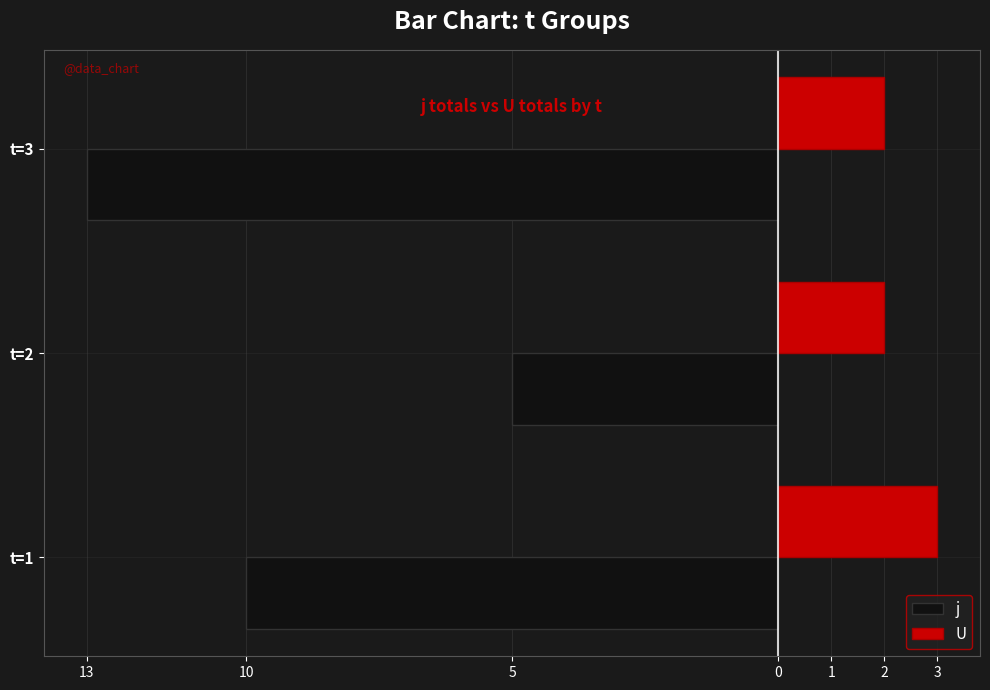

Reading left to right, transcribe all the data shown in this chart.

j: -10	-5	-13
U: 3	2	2